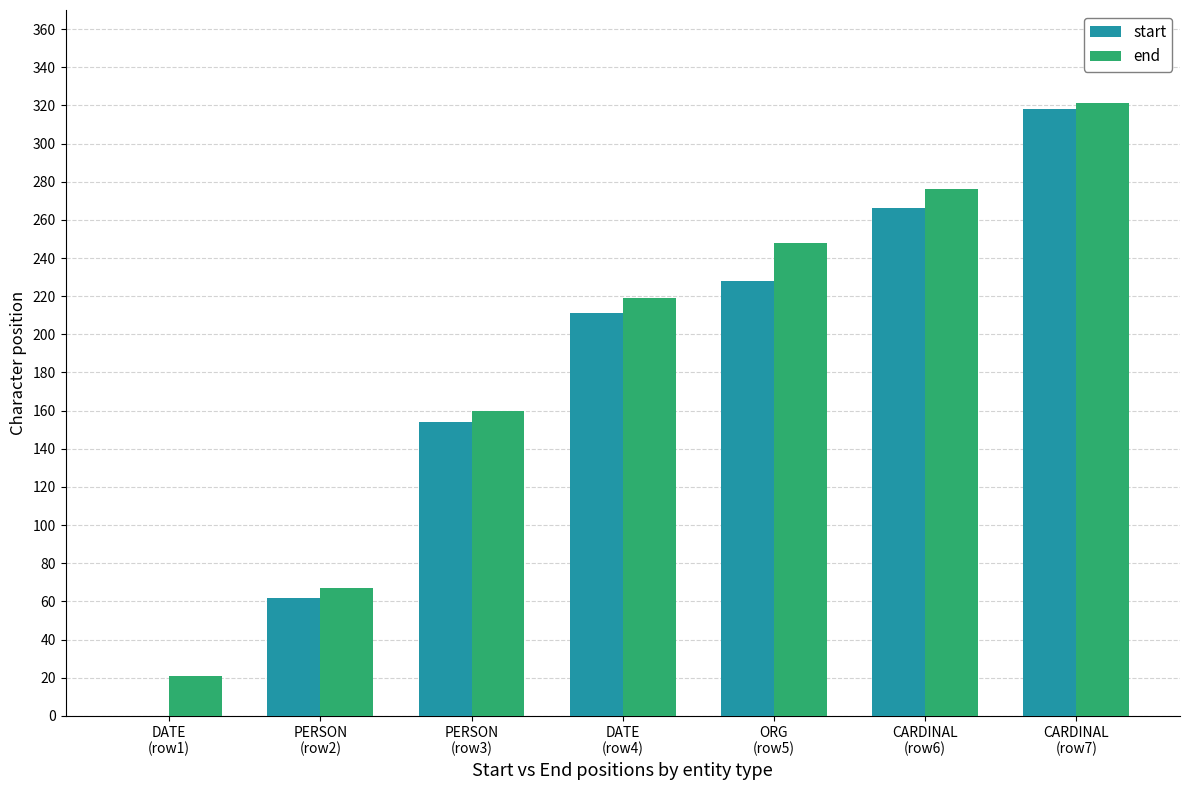

What is the sum of all end values?

1312